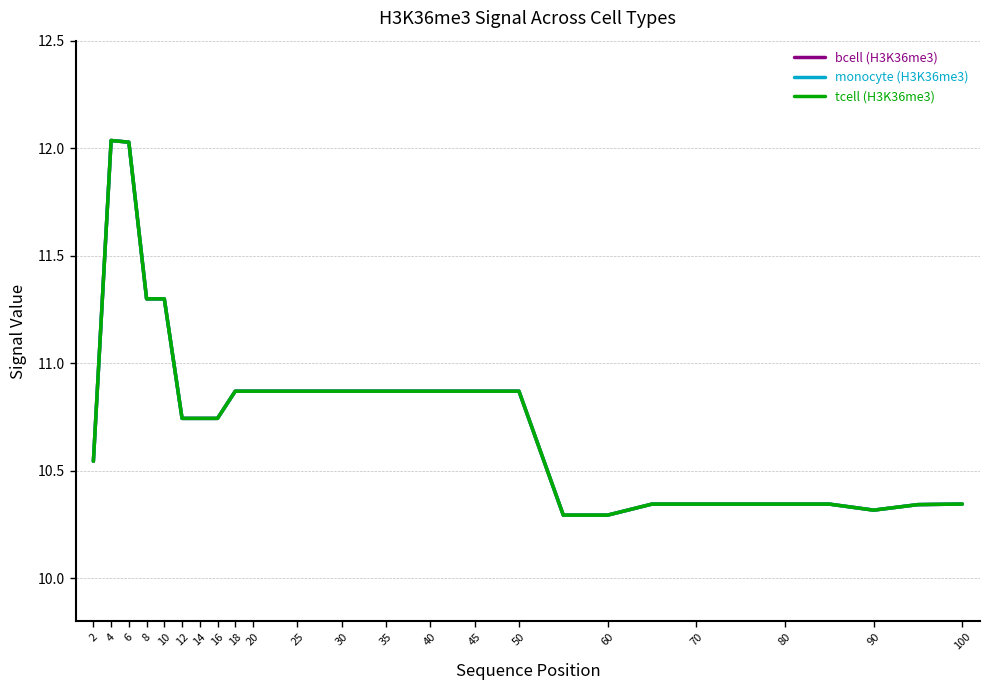

True or false: monocyte (H3K36me3) and tcell (H3K36me3) cross at least once.

False